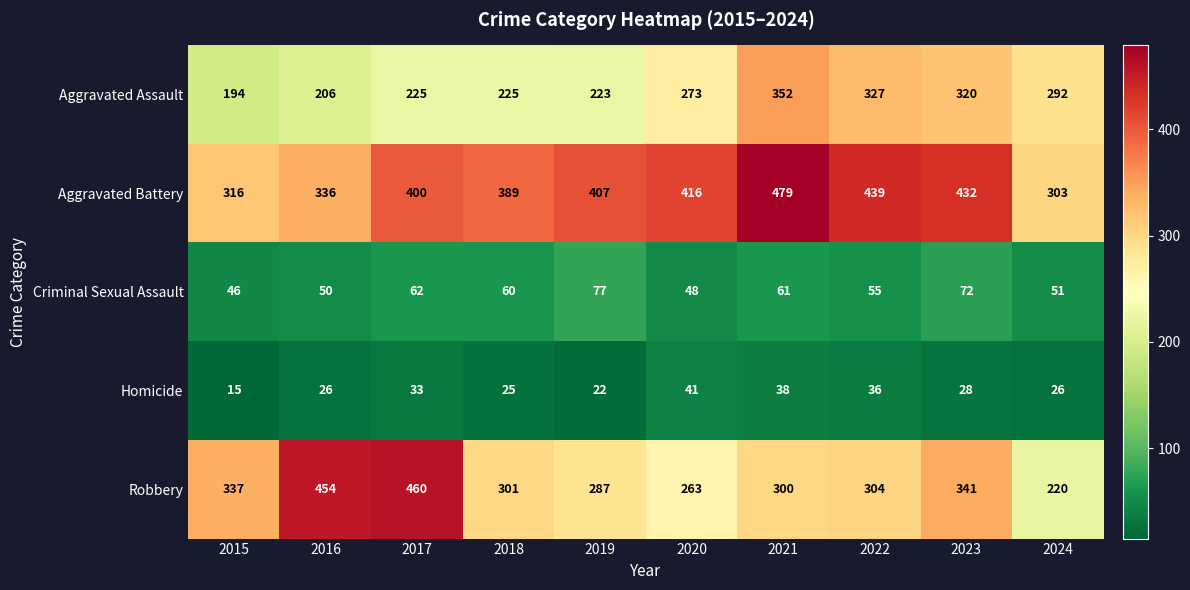

The Robbery series shows 460 at 2017. True or false?

True